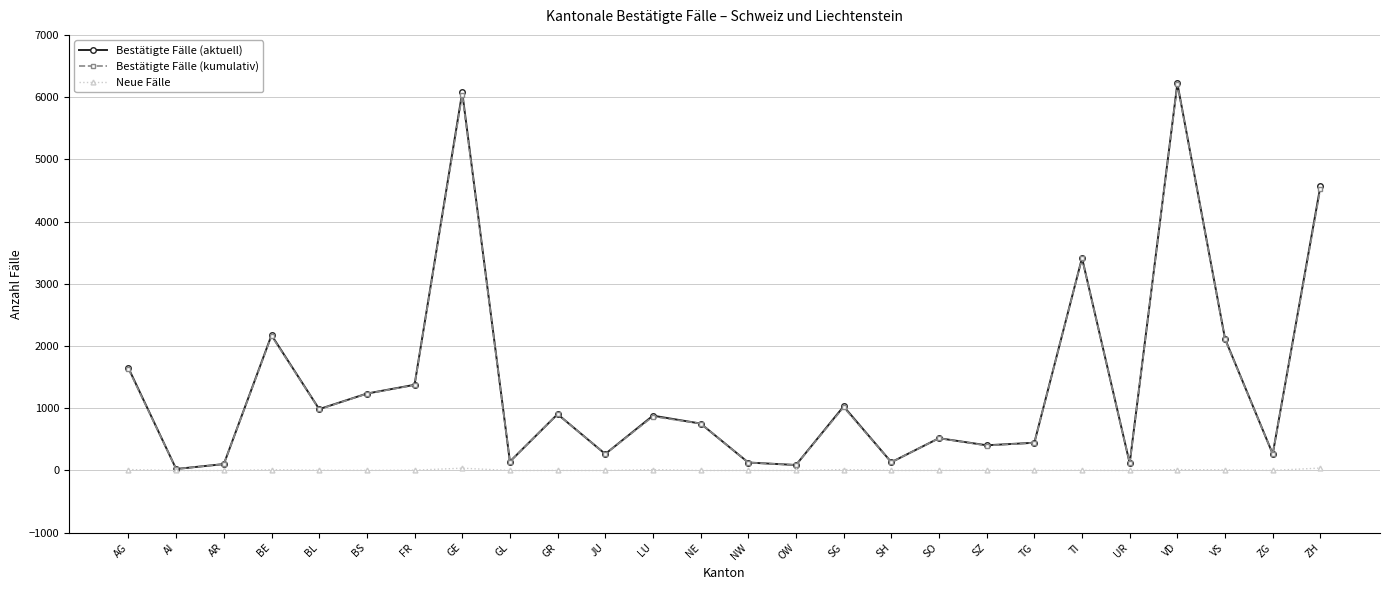

Where is Bestätigte Fälle (kumulativ) nearest to the value 3115?

TI